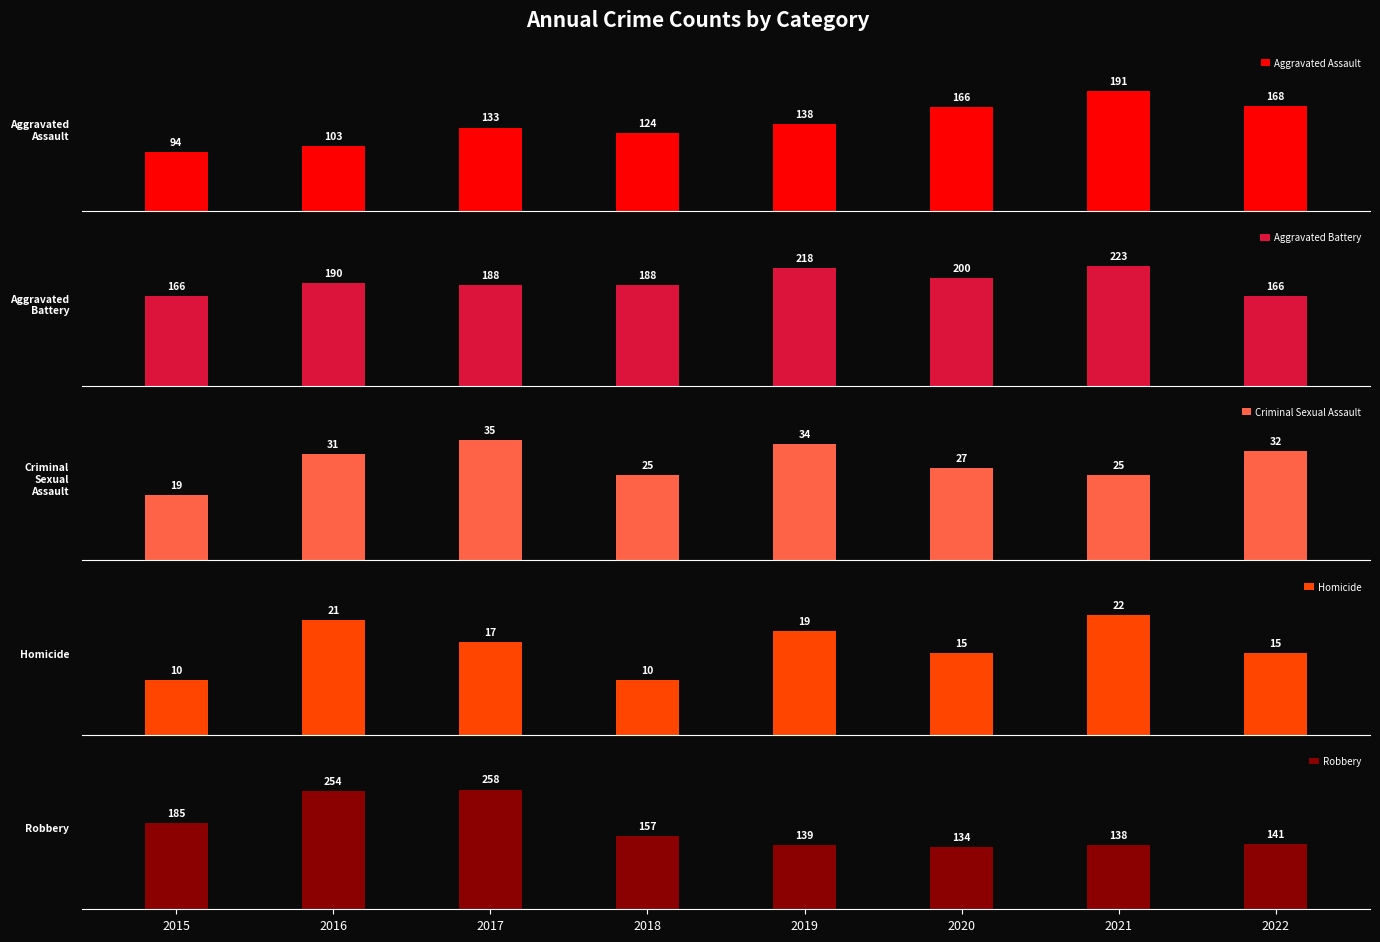

Rank the series by their maximum value, from lowest to highest.

Homicide, Criminal Sexual Assault, Aggravated Assault, Aggravated Battery, Robbery